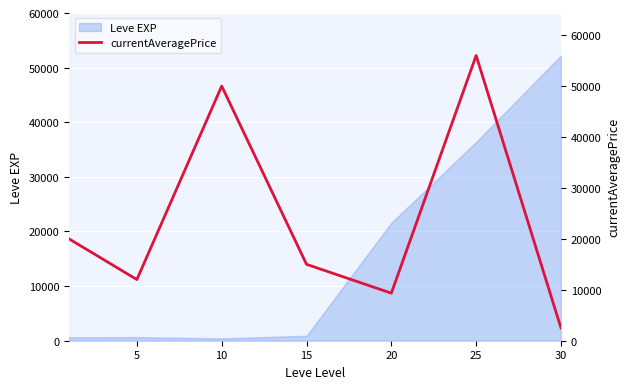

Reading left to right, transcribe all the data shown in this chart.

20000.0	12008.5	50000.0	15000.0	9339.1	56000.0	2502.0